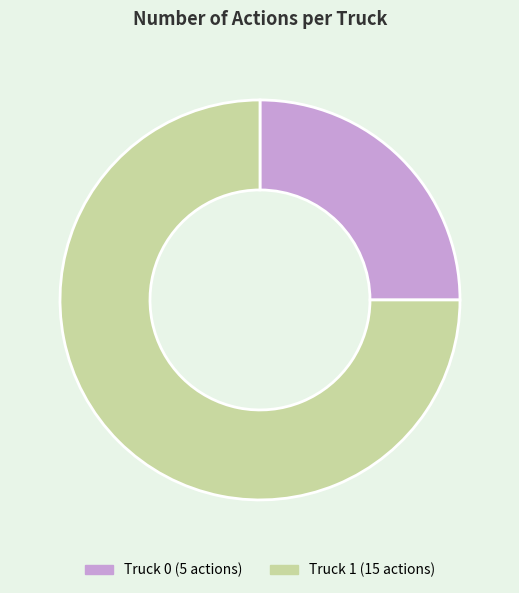

What is the largest slice in the pie chart?

Truck 1